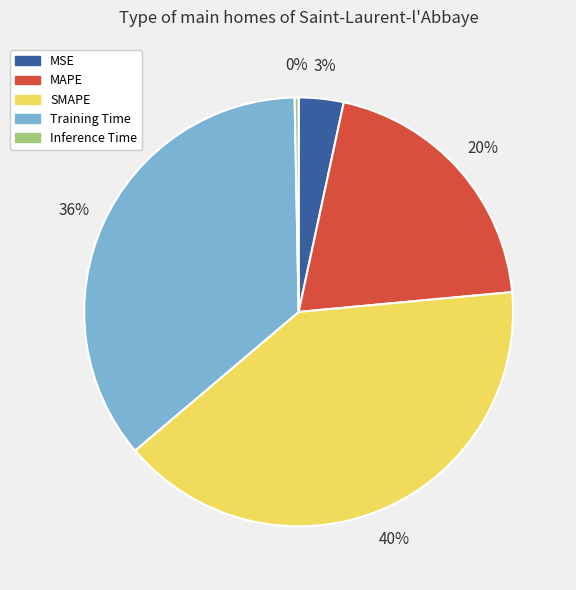

Is the sum of MAPE and Training Time greater than half?

Yes